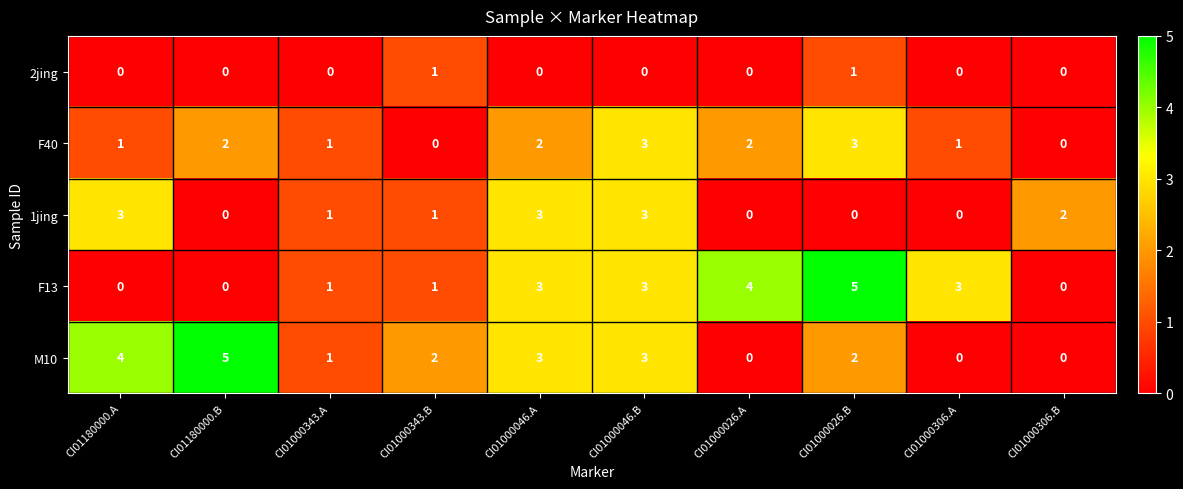

The value of 1jing at CI01000343.A is 2. True or false?

False